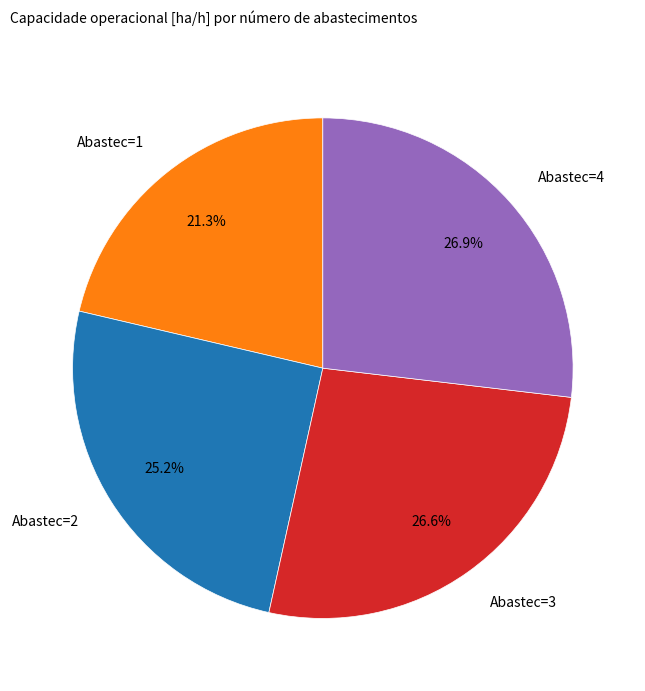

Does Abastec=1 represent more than half of the total?

No